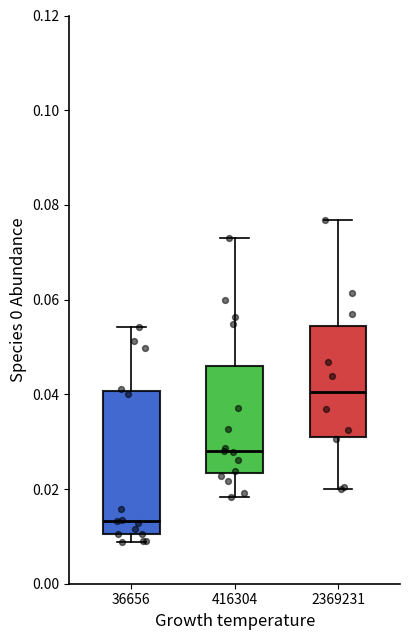

Where does the median line of the box at x = 2369231 sit on the y-axis? The values are not printed on the chart, so give them approximately, as read against the axis.

0.040